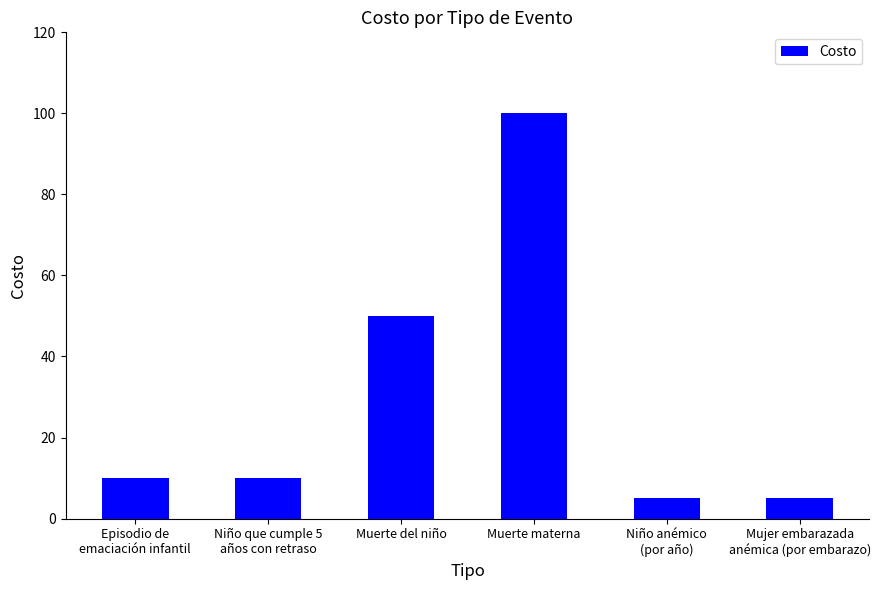

At which label is the value closest to 52?

Muerte del niño